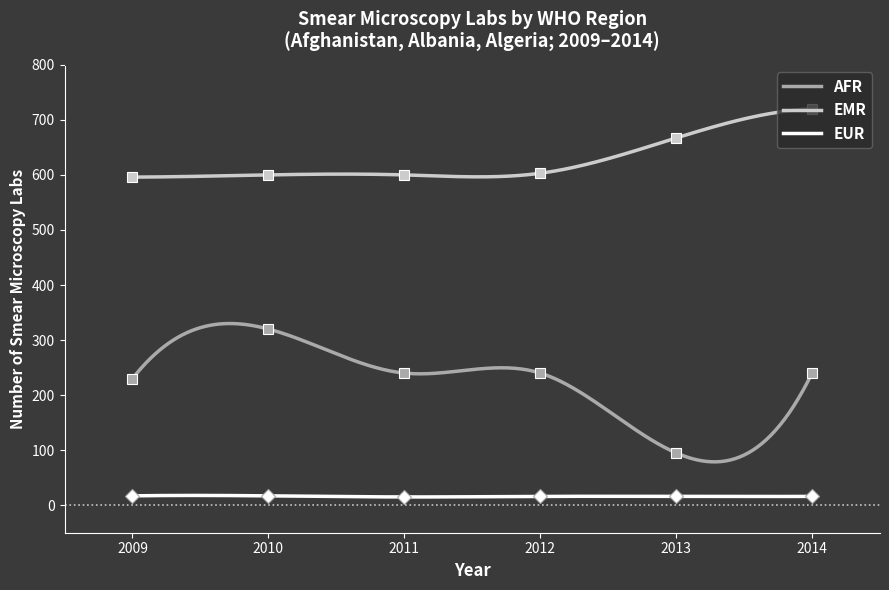

Which series has the largest range (max minus min)?

EMR